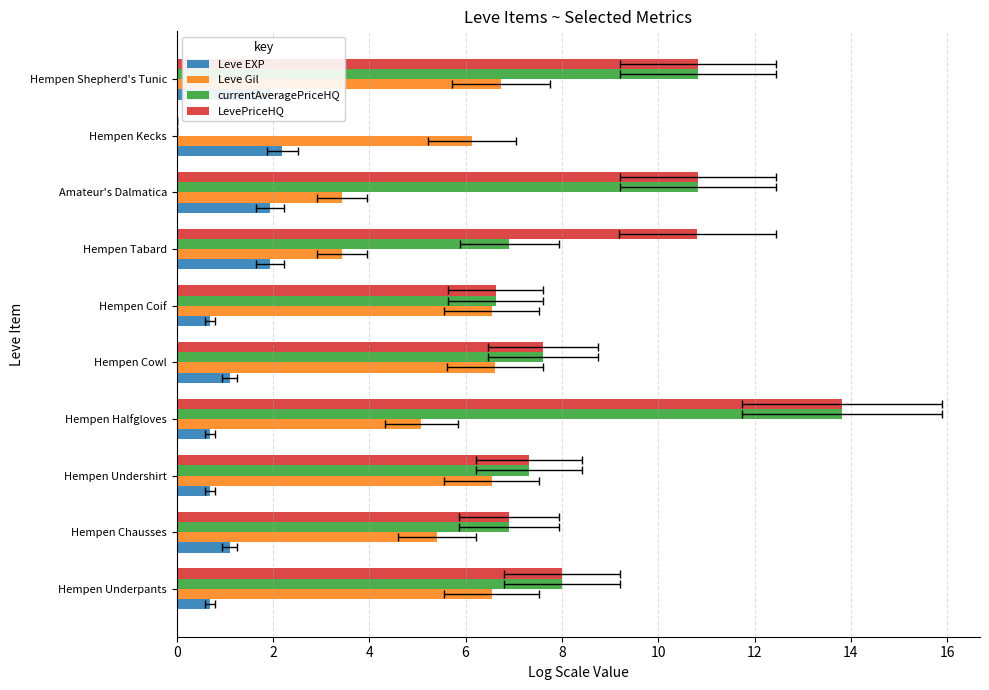

At how many categories does at least one series exceed 5?

10